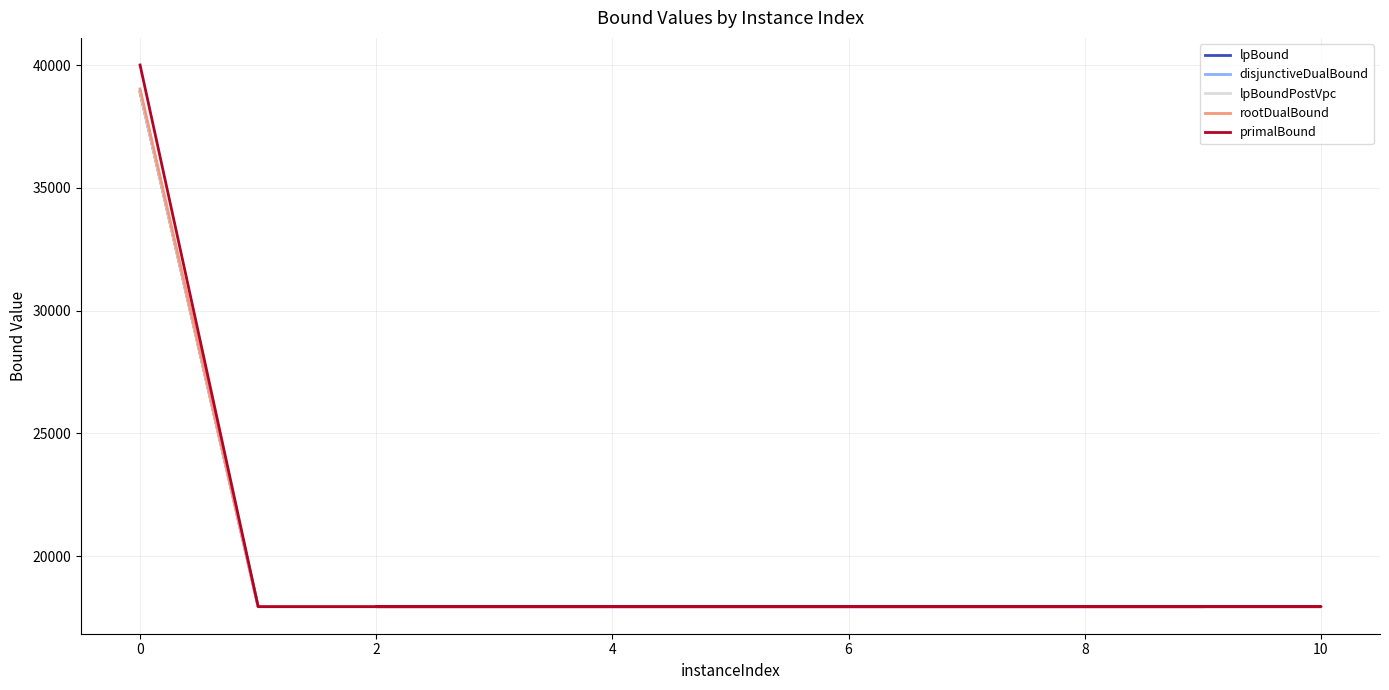

Reading left to right, list all the values displayed in this chart.

lpBound: 38893.9	17947.6	17947.6	17947.6	17947.6	17947.6	17947.6	17947.6	17947.6	17947.6	17947.6
disjunctiveDualBound: 38924.3	17947.6	17947.6	17947.6	17947.6	17947.6	17947.6	17947.6	17947.6	17947.6	17947.6
lpBoundPostVpc: 38910.4	17947.6	17947.6	17947.6	17947.6	17947.6	17947.6	17947.6	17947.6	17947.6	17947.6
rootDualBound: 39028.9	17947.6	17947.6	17947.6	17947.6	17947.6	17947.6	17947.6	17947.6	17947.6	17947.6
primalBound: 40005.1	17947.6	17947.6	17947.6	17947.6	17947.6	17947.6	17947.6	17947.6	17947.6	17947.6